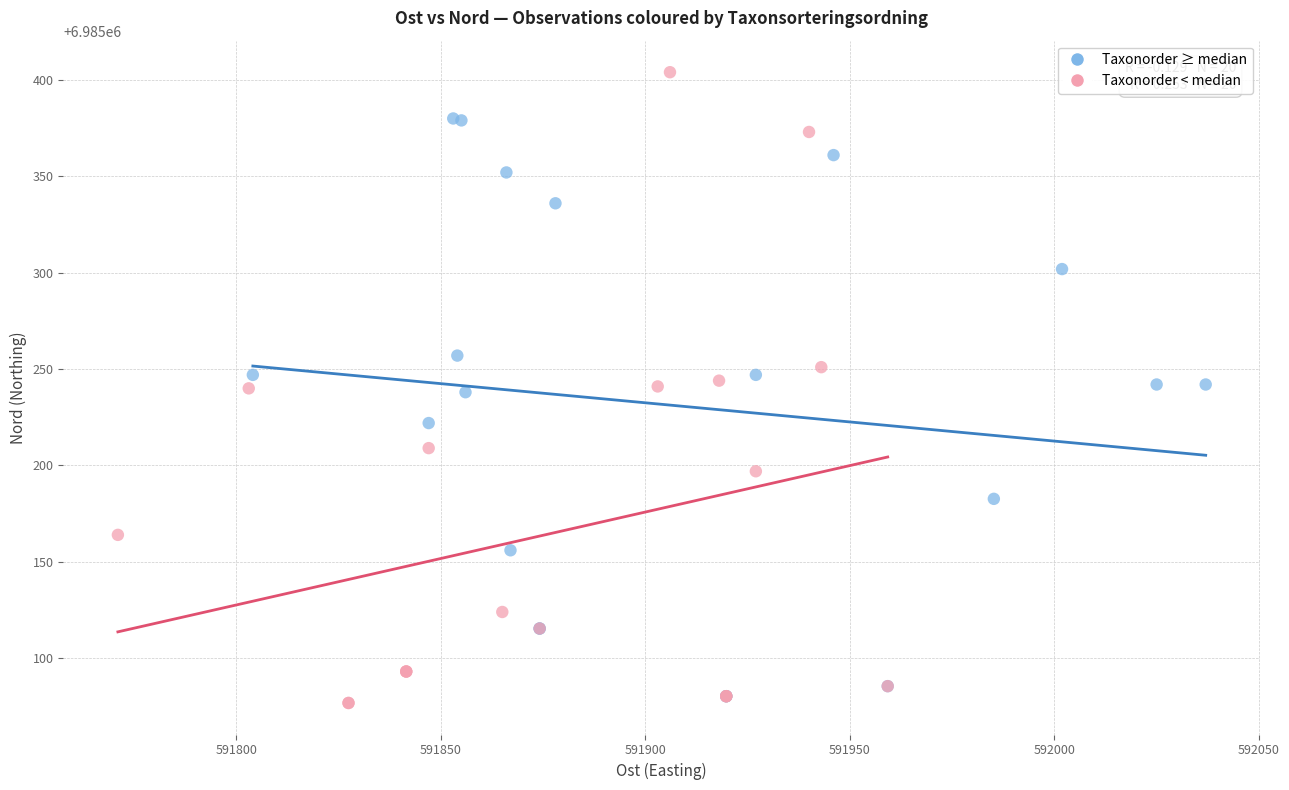

Which series has the widest spread of Y values?

Taxonorder < median